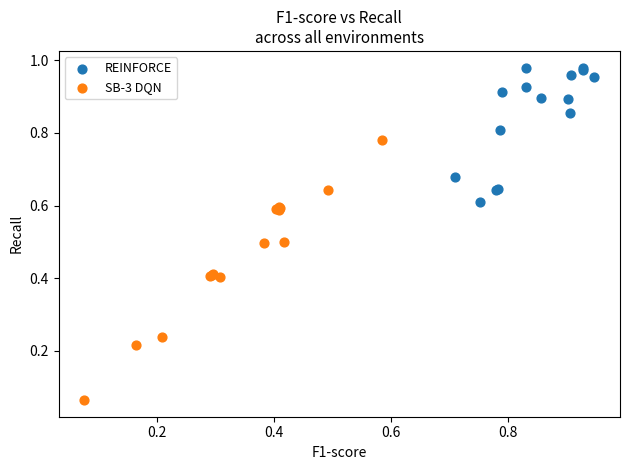

What are all the series names shown in the legend?

REINFORCE, SB-3 DQN